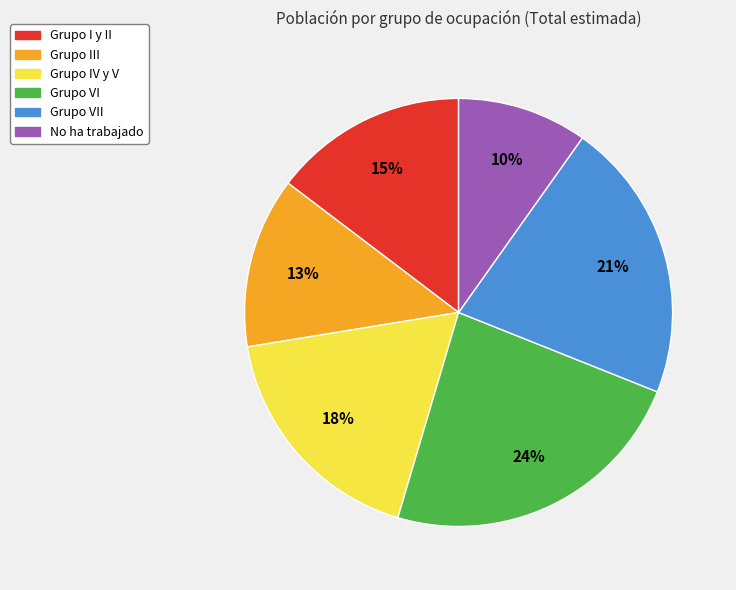

To the nearest percent, what is the average slice percentage?

17%